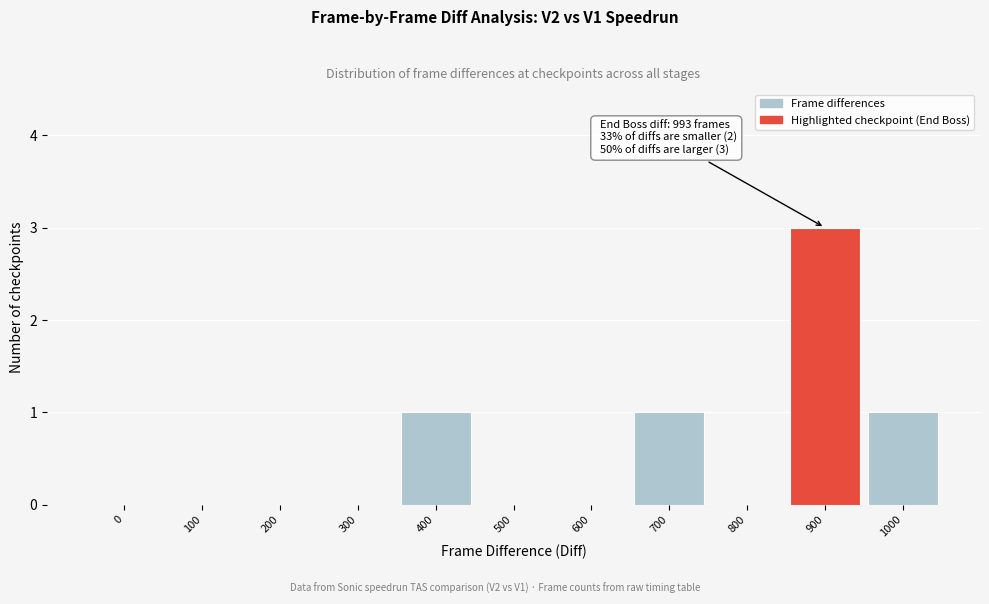

Reading left to right, what are all the values shown in this chart?

0=0	100=0	200=0	300=0	400=1	500=0	600=0	700=1	800=0	900=3	1000=1